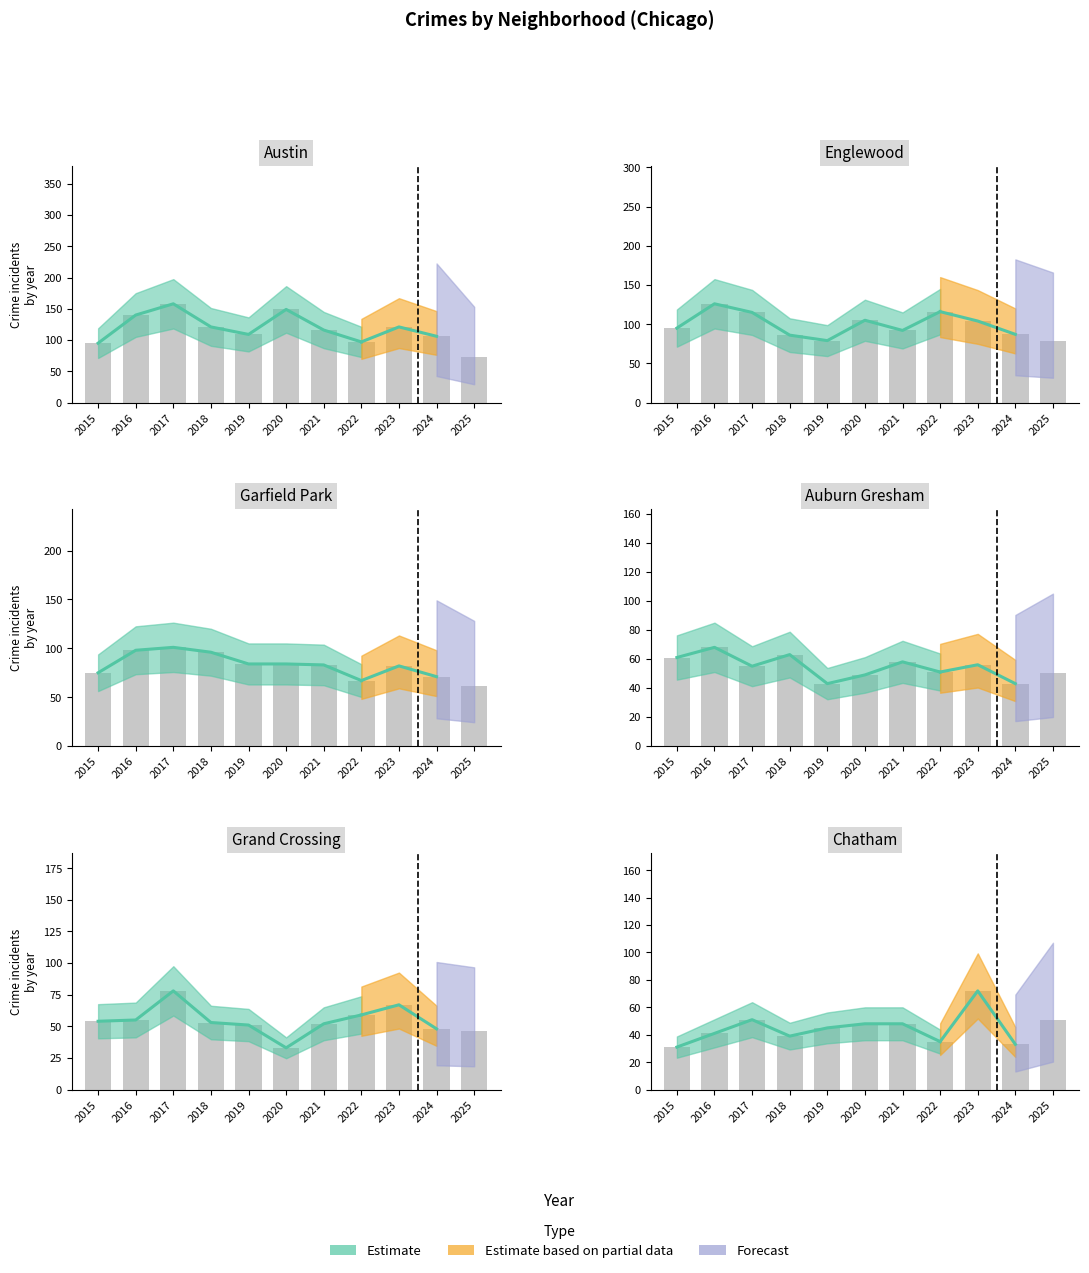

What is the difference between the highest and lowest values at 2022?

81